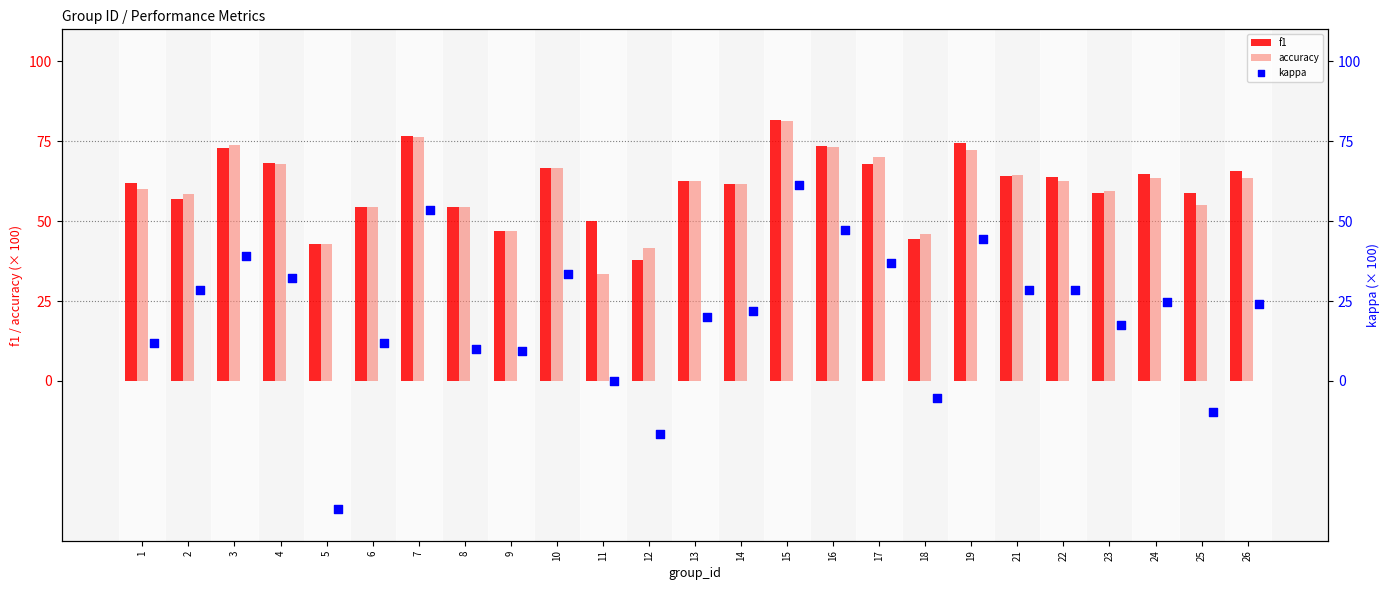

Which series has the largest Y range (max minus min)?

kappa